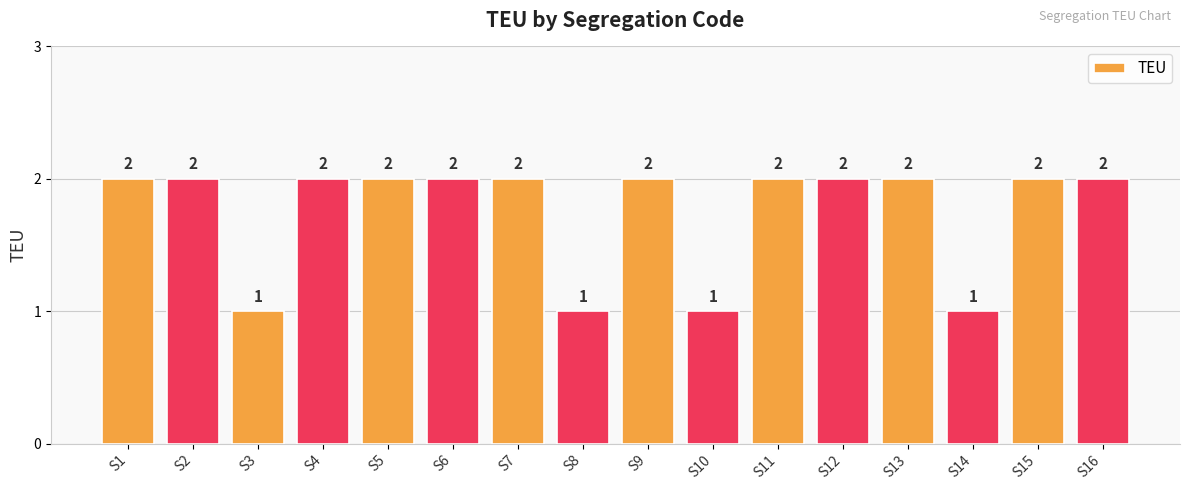

What is the average value?

2